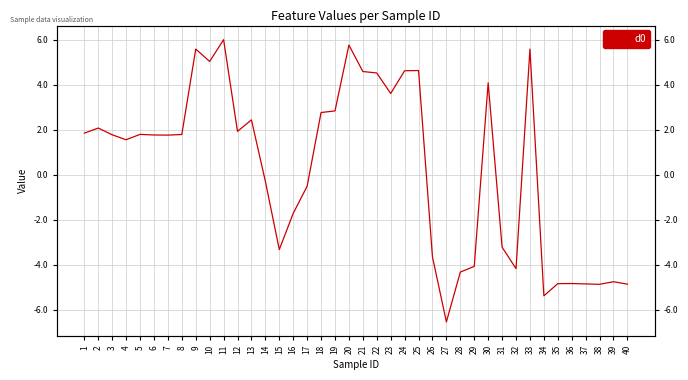

How many values are below zero?

17